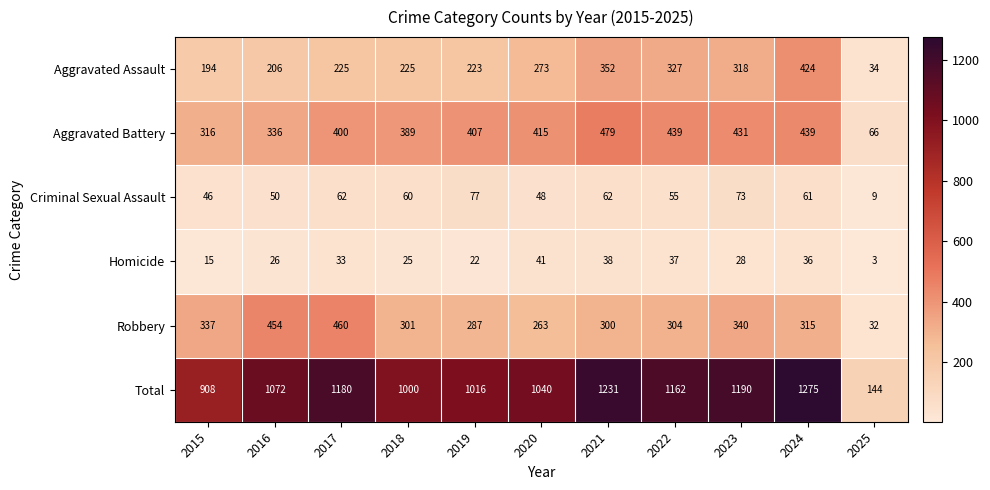

What is the difference between the second highest and minimum values in the Homicide series?

35